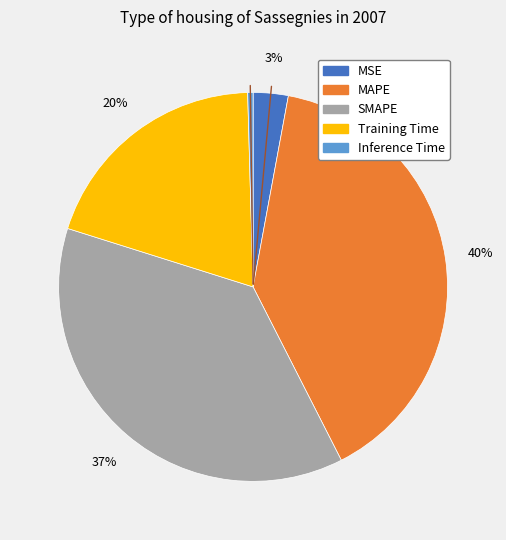

To the nearest percent, what portion does MAPE represent?

40%